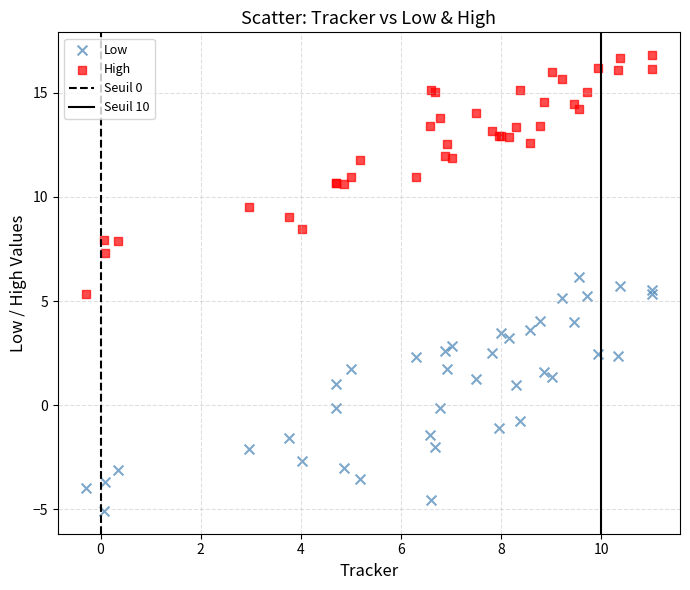

Which series contains the lowest Y value?

Low